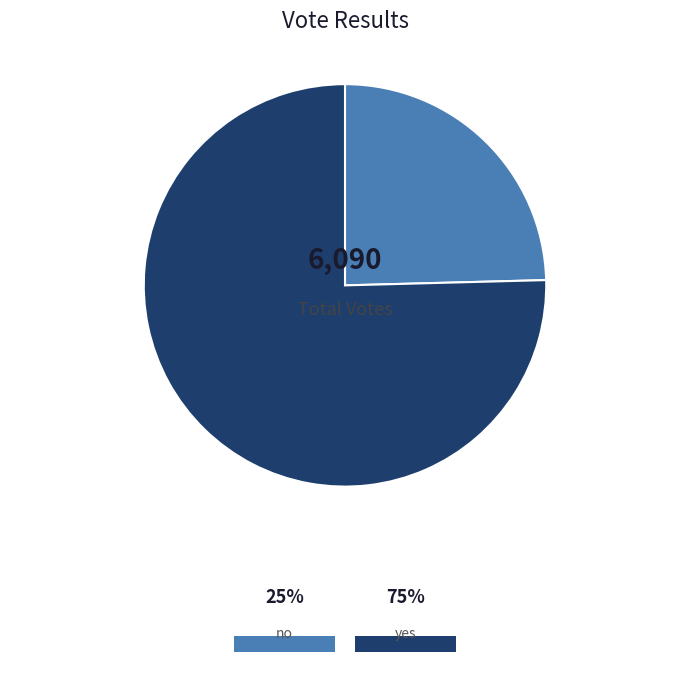

Which category has the smallest portion of the pie?

no